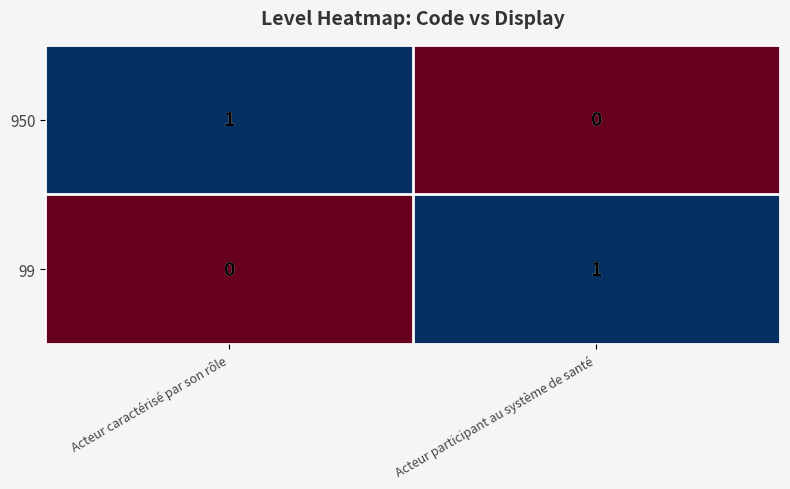

The 950 series shows 2 at Acteur caractérisé par son rôle. True or false?

False